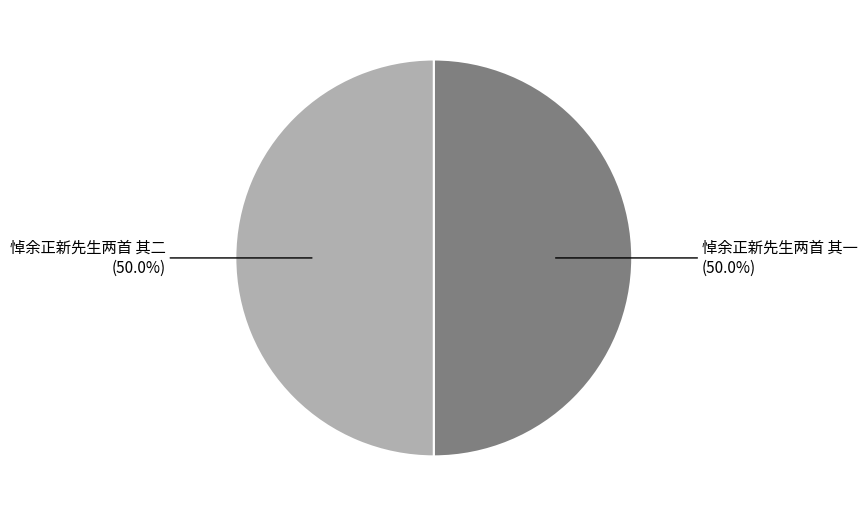

To the nearest percent, what is the combined percentage of 悼余正新先生两首 其二 and 悼余正新先生两首 其一?

100%